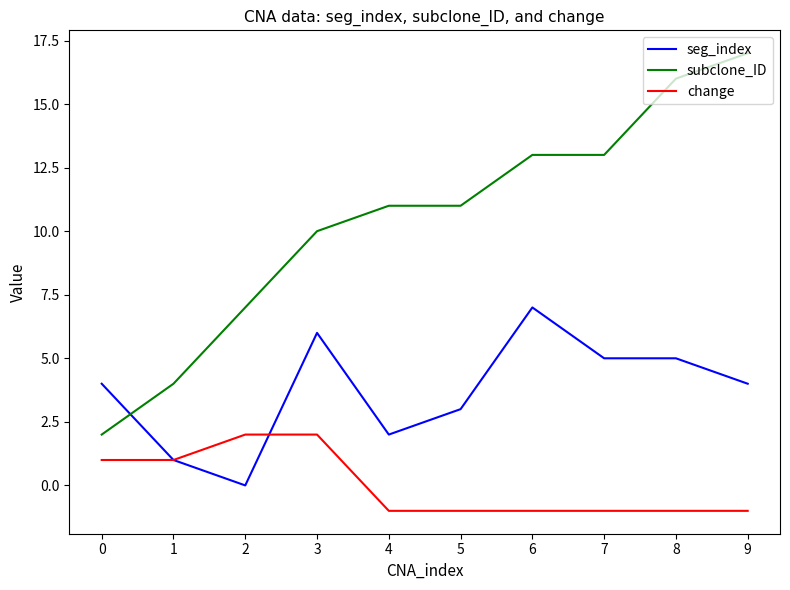

What is the difference between the seg_index values at 8 and 9?

1